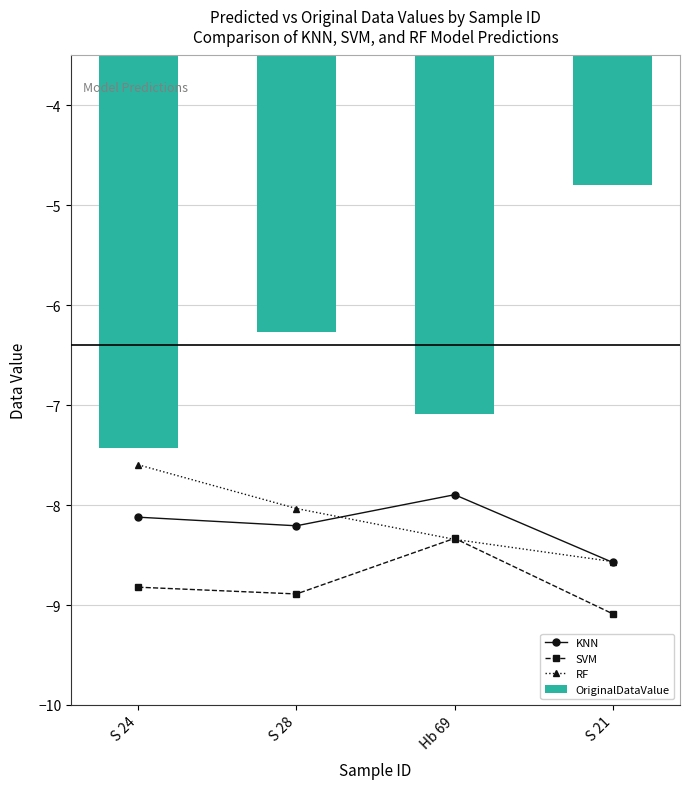

What are all the series names shown in the legend?

KNN, SVM, RF, OriginalDataValue